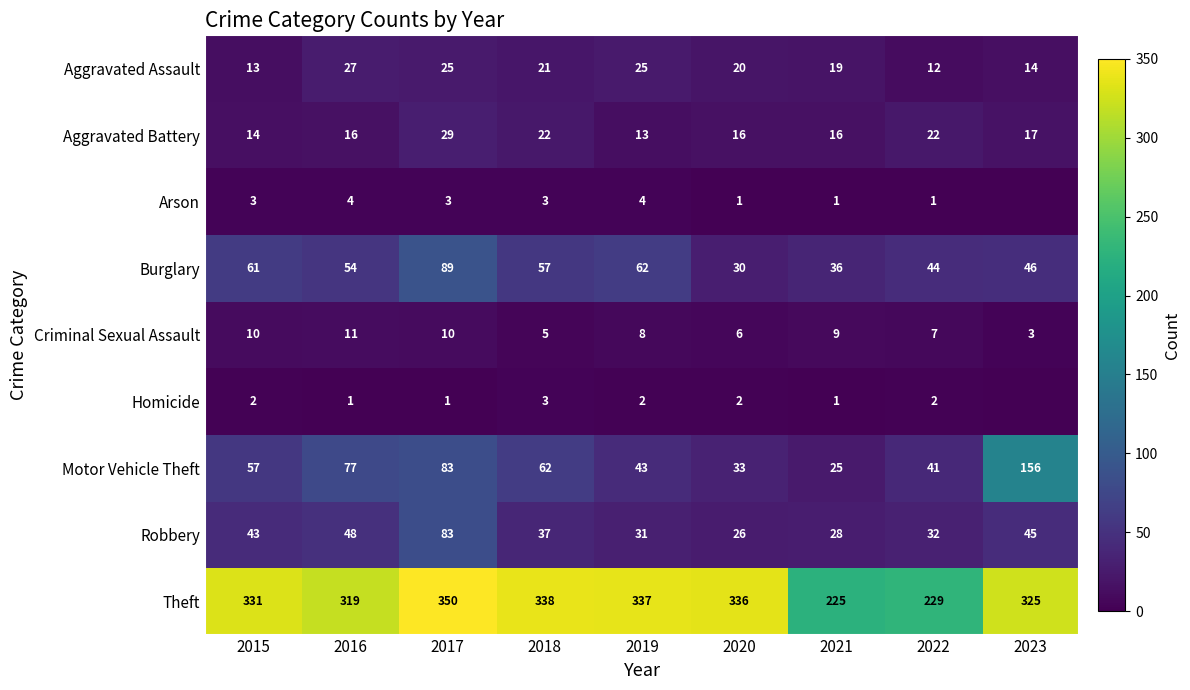

What is the total value across all series at 2023?

606